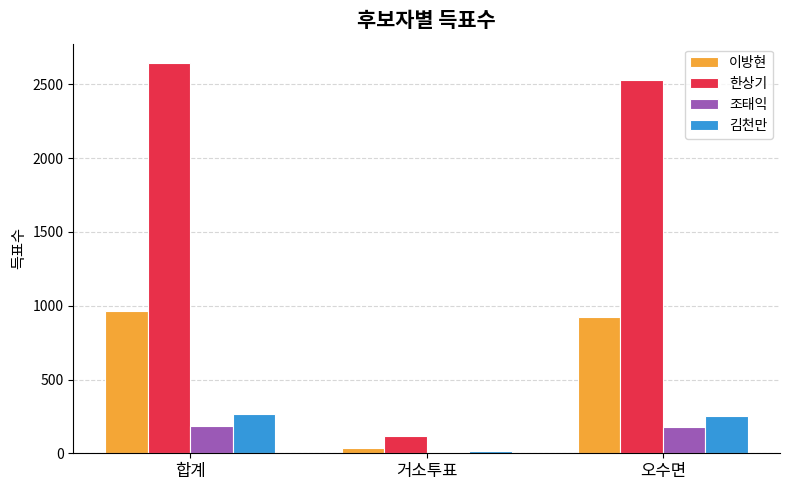

What is the greatest value displayed?

2644